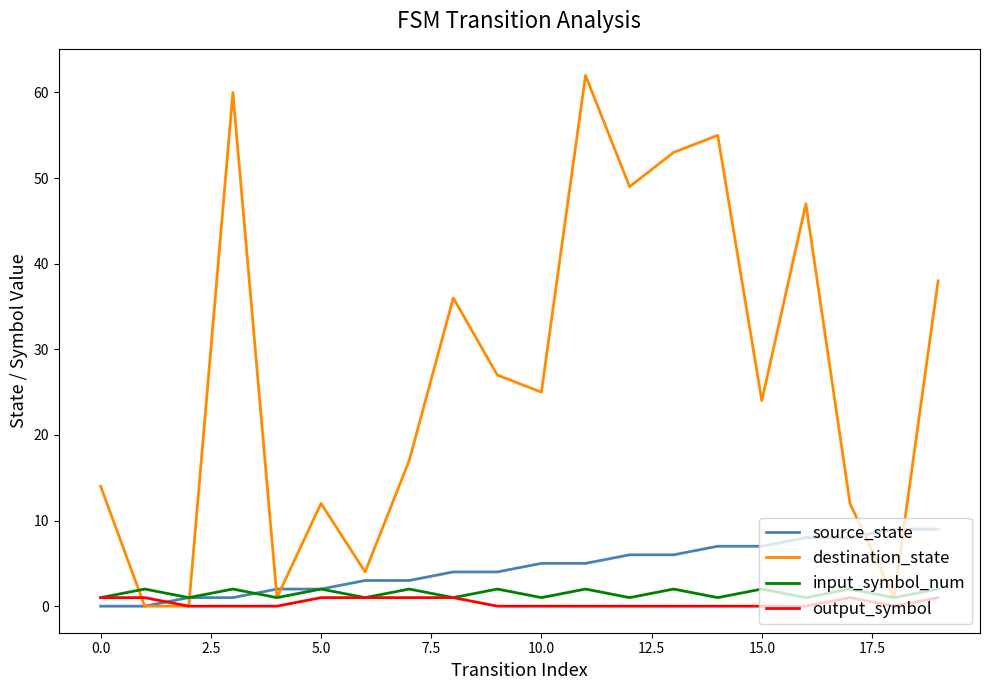

Which series has the largest total across all categories?

destination_state